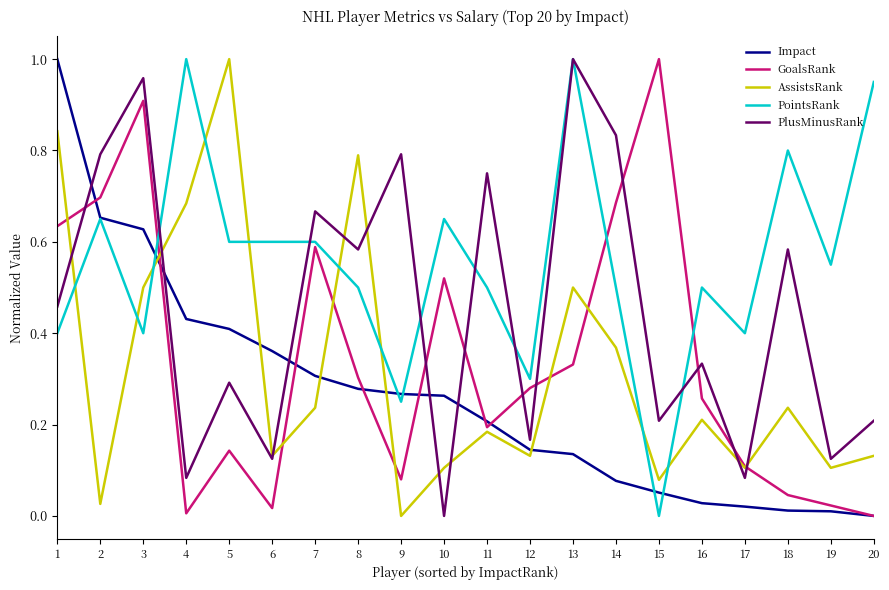

At 1, list the series in order from largest to smallest.

Impact, AssistsRank, GoalsRank, PlusMinusRank, PointsRank